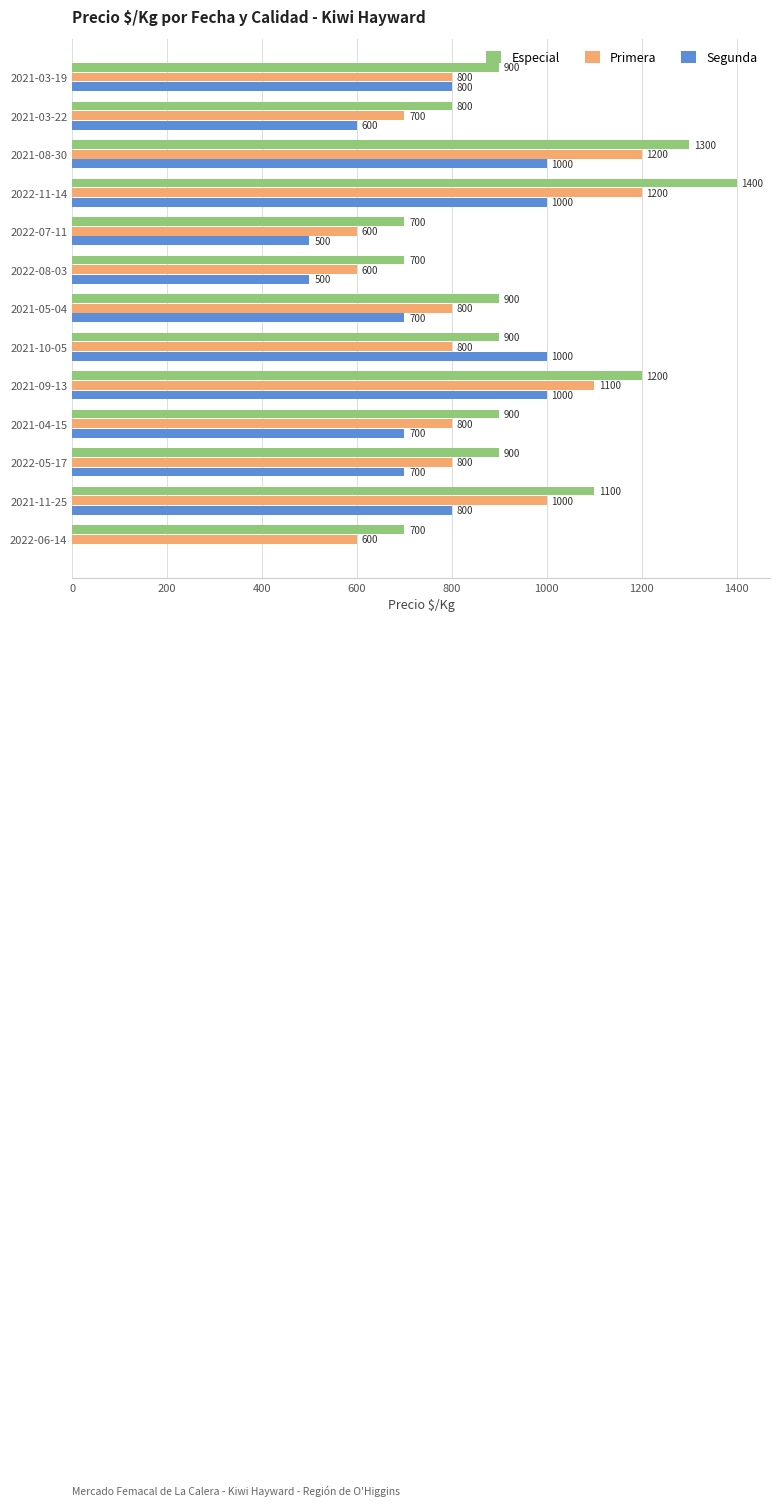

What is the highest value of the Especial series?

1400